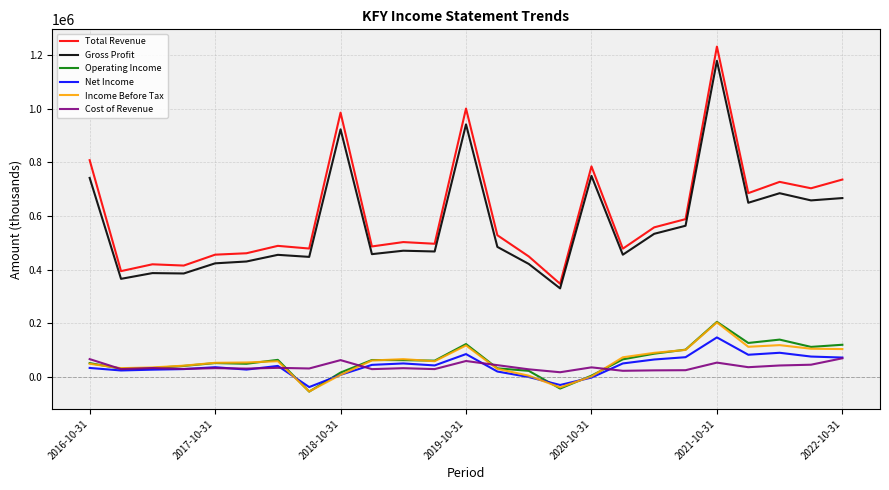

True or false: Gross Profit and Total Revenue intersect in this chart.

False